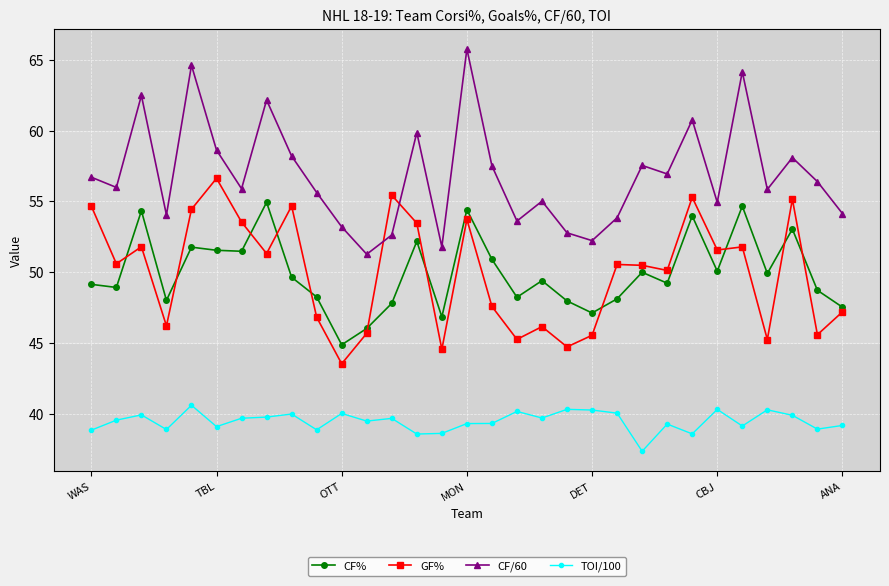

List the series in order of their peak value, lowest first.

TOI/100, CF%, GF%, CF/60